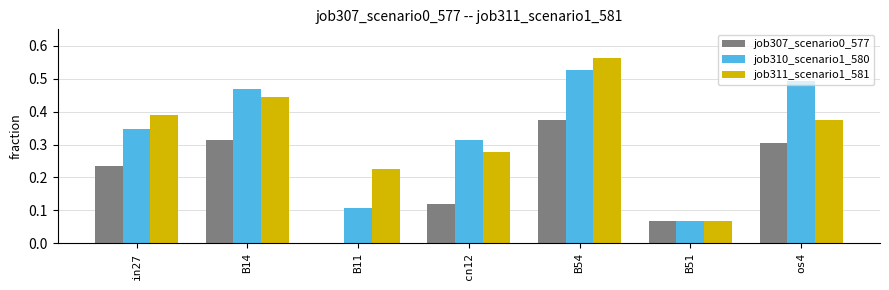

Is the value of job307_scenario0_577 at in27 greater than the value of job311_scenario1_581 at in27?

No